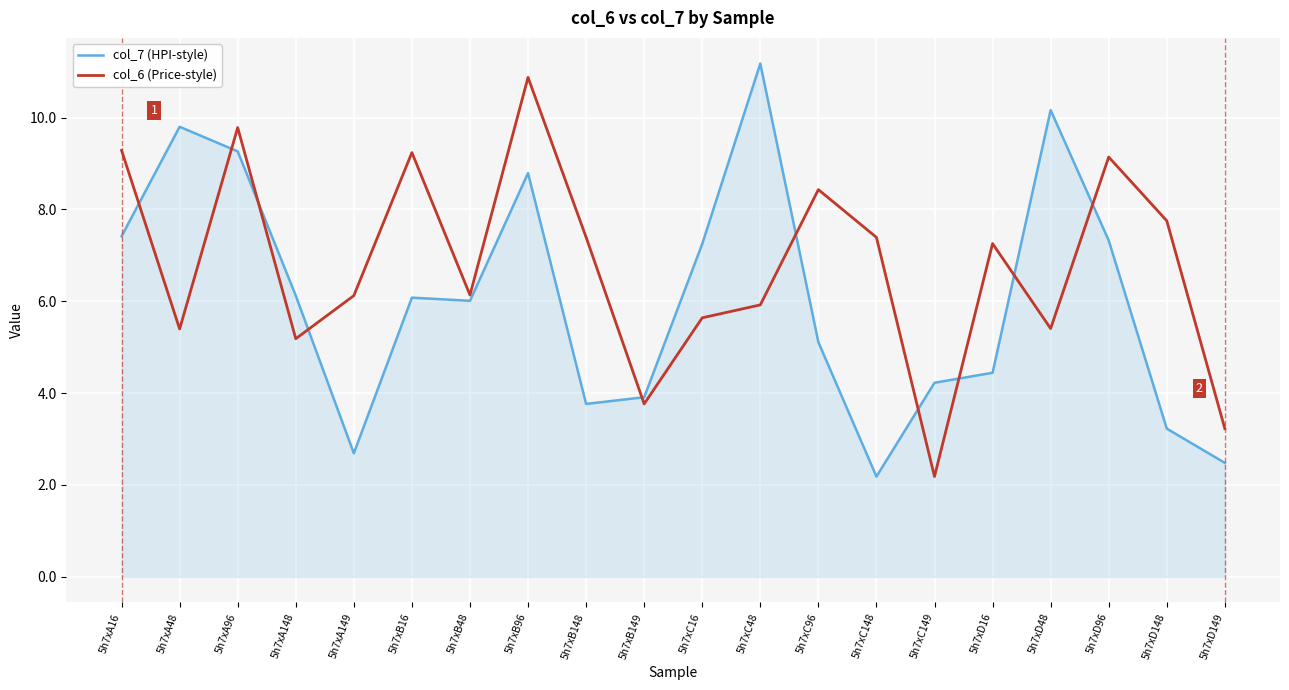

True or false: col_6 (Price-style) and col_7 (HPI-style) intersect in this chart.

True